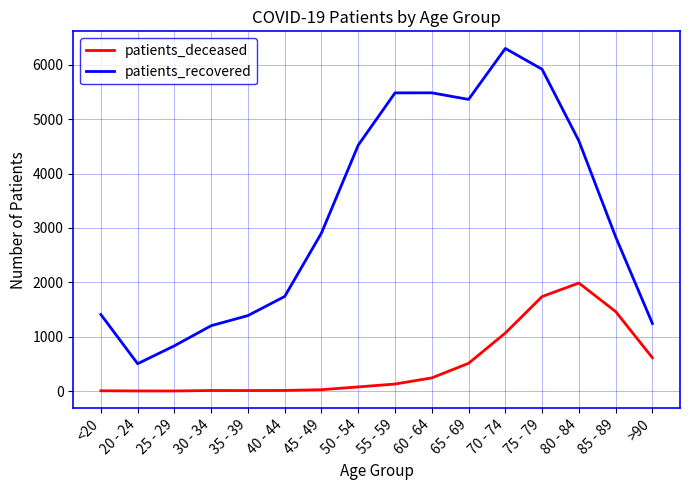

Is the value of patients_deceased at 55 - 59 greater than the value of patients_recovered at 45 - 49?

No